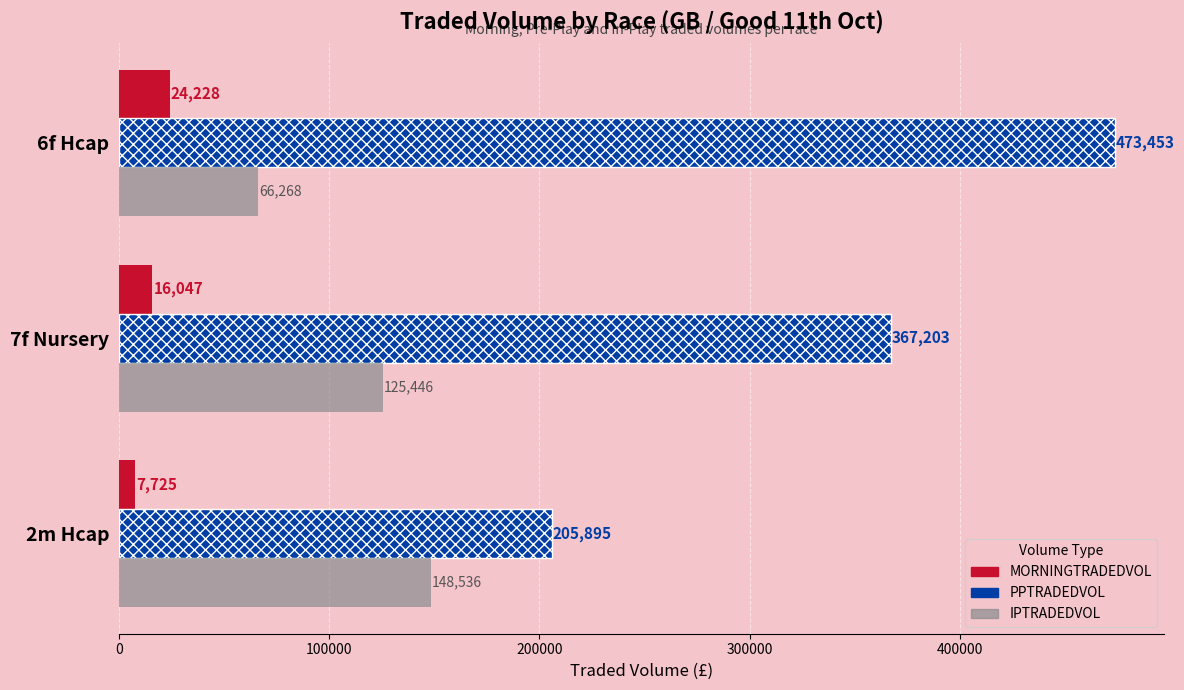

What is the lowest value of the MORNINGTRADEDVOL series?

7725.5